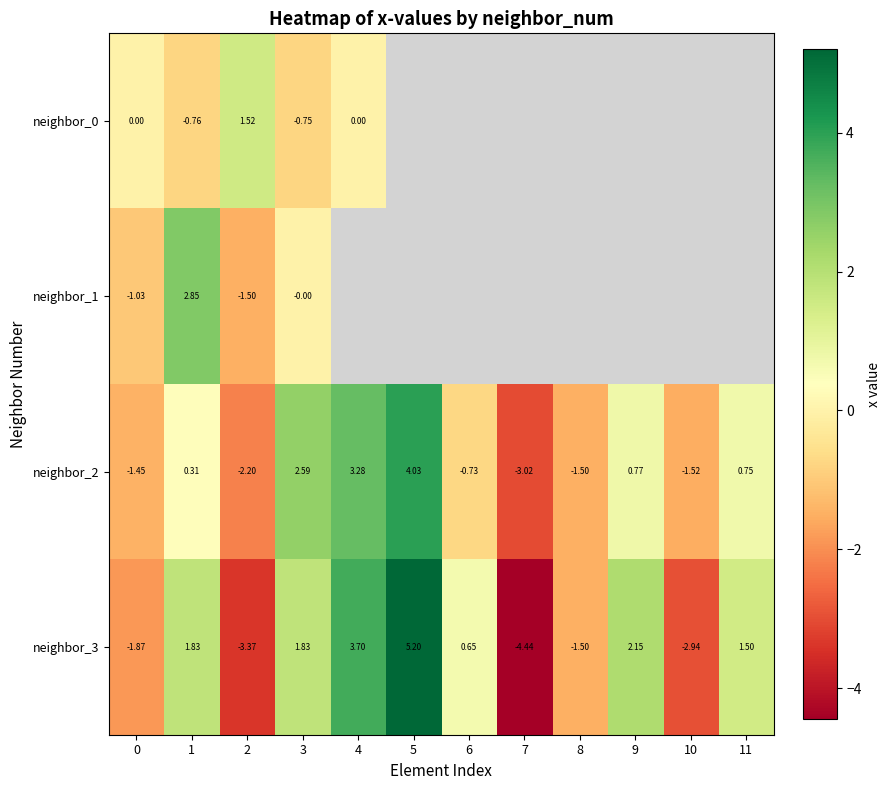

The neighbor_2 series shows 3.3 at 4. True or false?

True